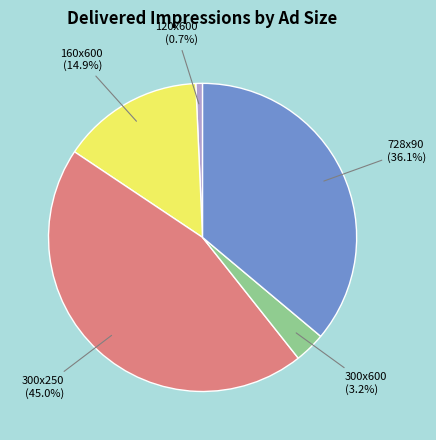

Do 728x90 and 160x600 together represent more than half of the pie?

Yes